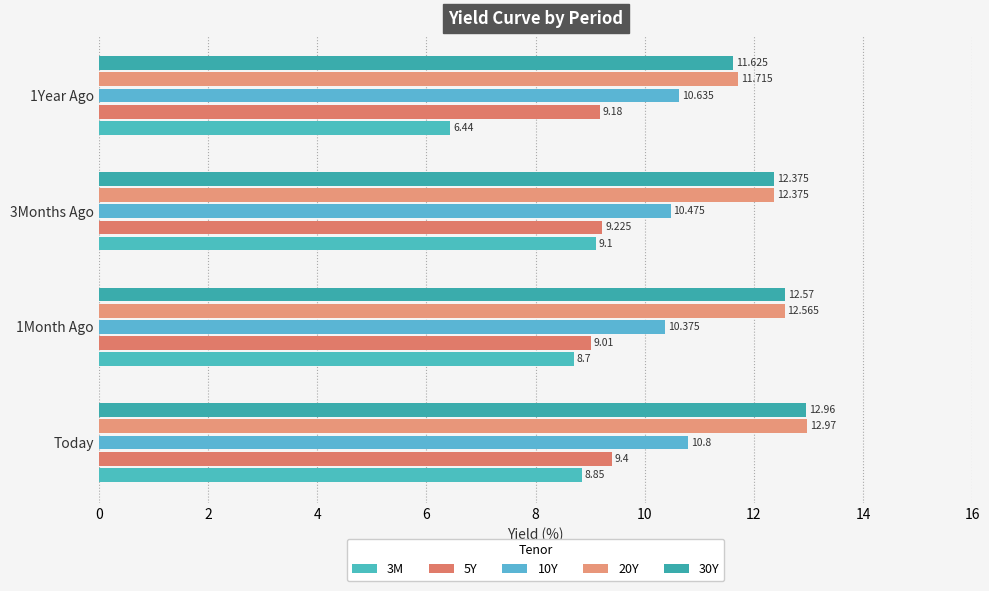

Count the number of data series in this chart.

5